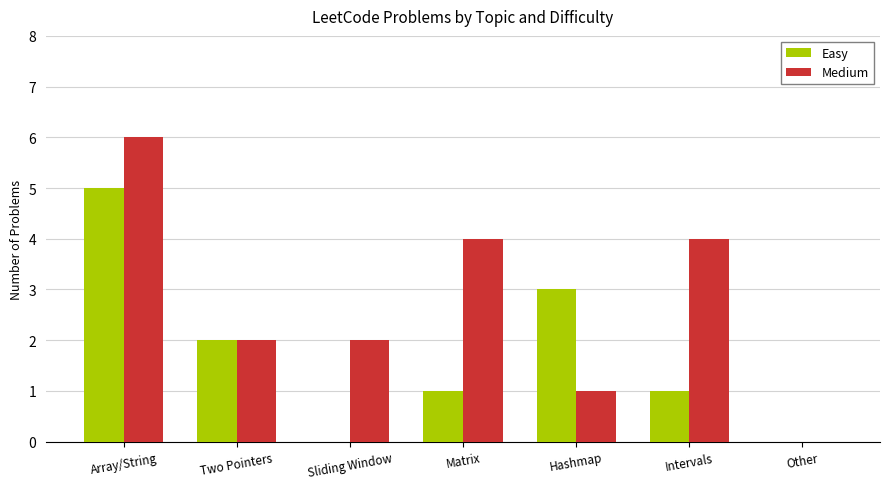

True or false: Medium has a value of 3 at Two Pointers.

False